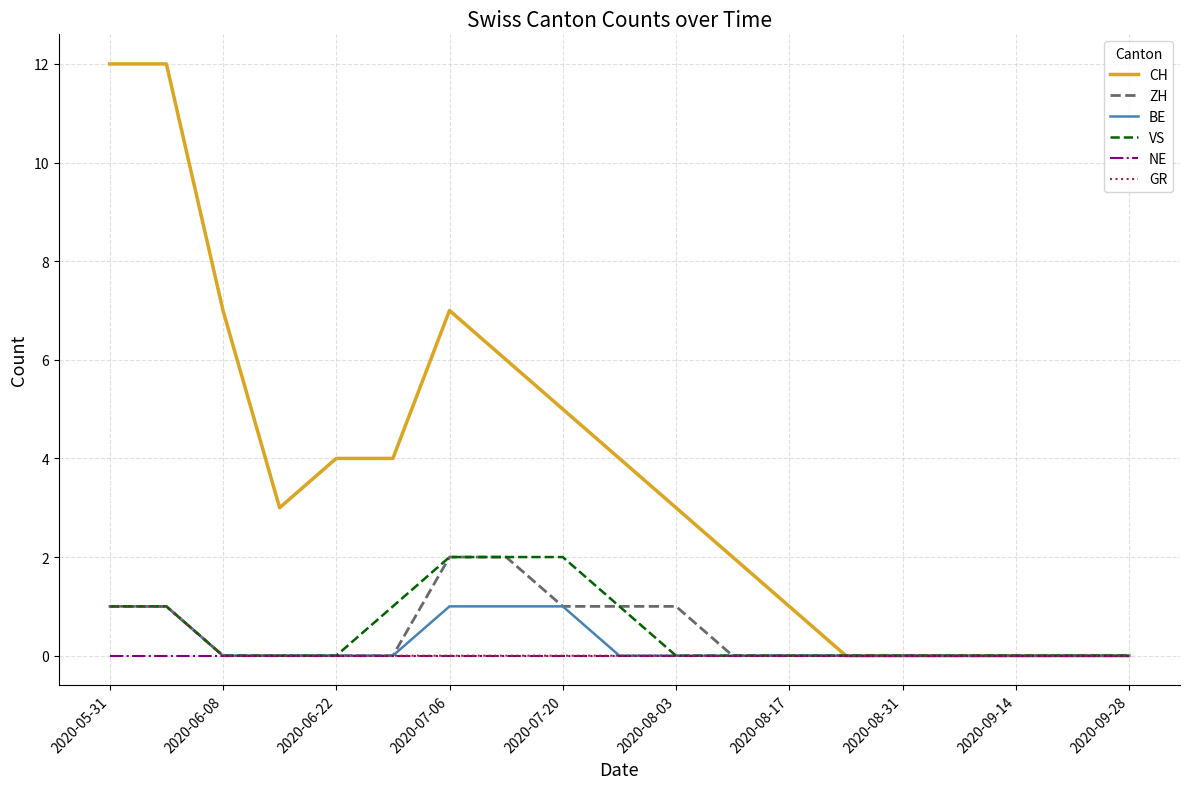

What is the difference between the maximum and minimum values in the ZH series?

2